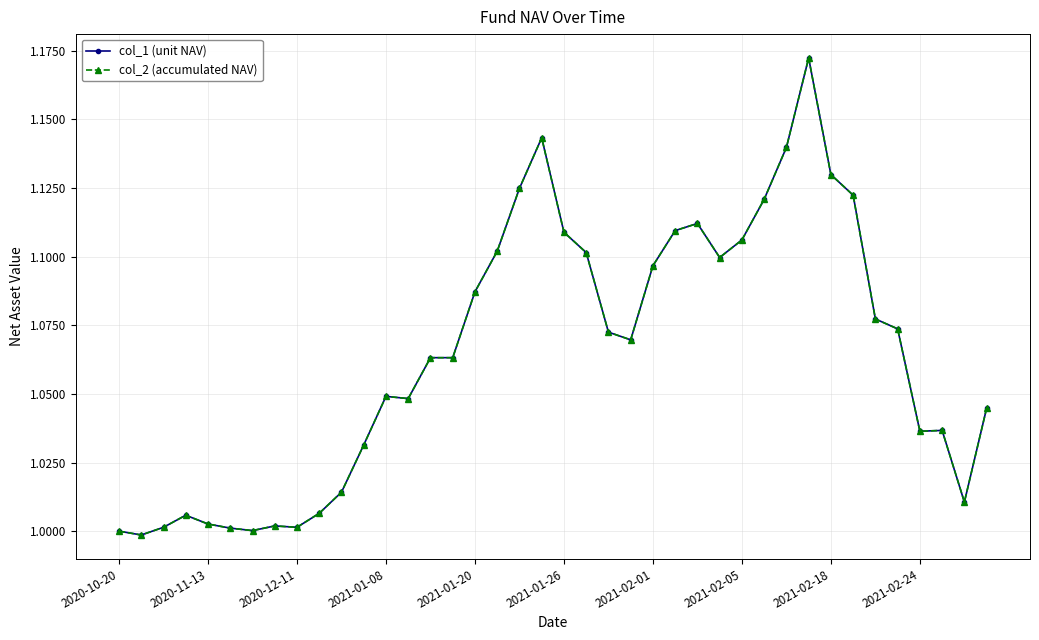

What is the difference between the second highest and minimum values in the col_1 (unit NAV) series?

0.1